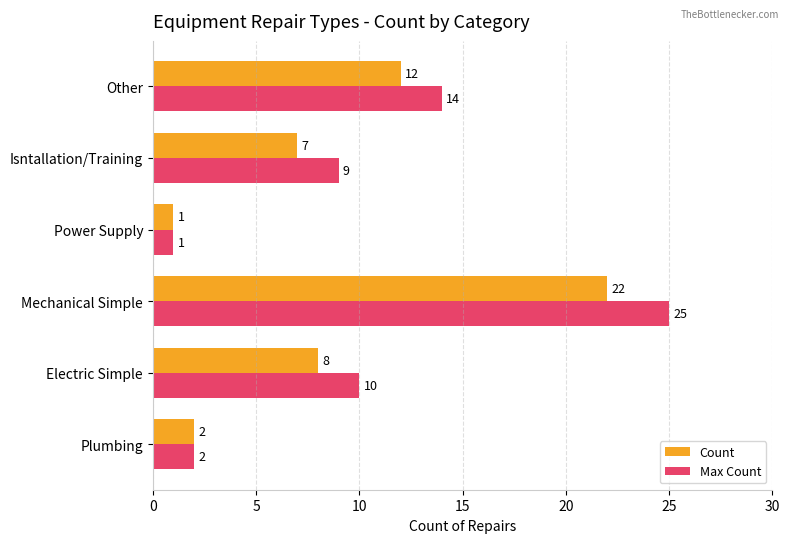

Which series has the widest spread of values?

Max Count